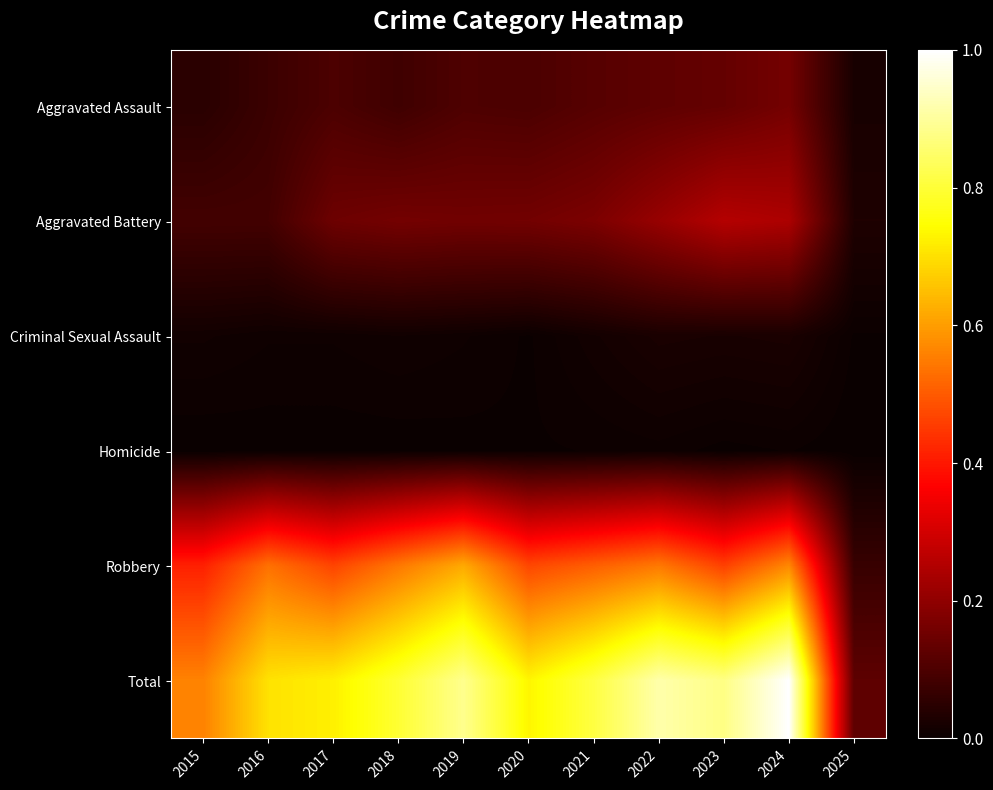

What is the spread (max minus min) of values at 2025?

0.1